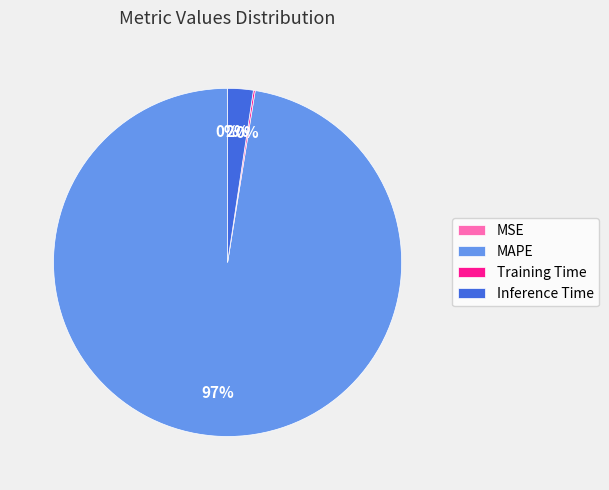

To the nearest percent, what portion does Inference Time represent?

2%